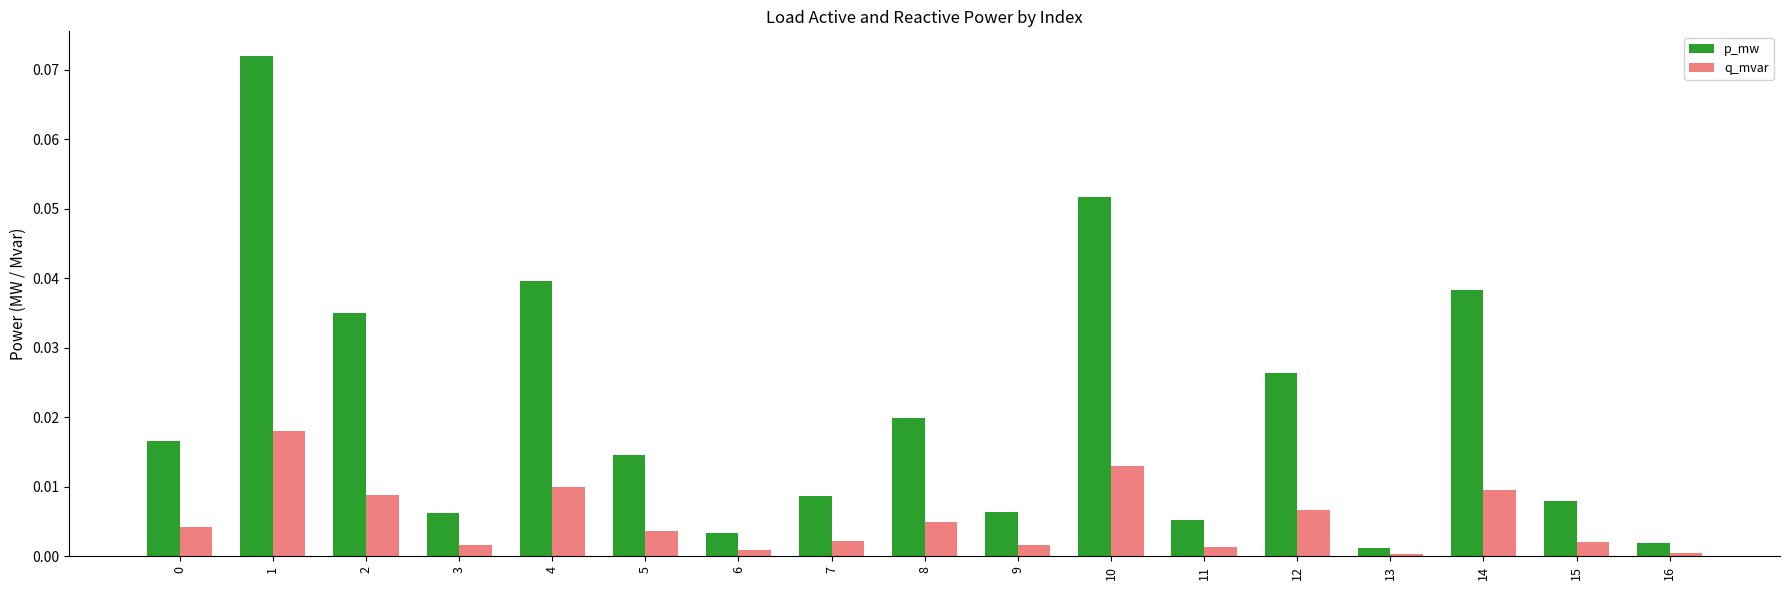

Which series has the widest spread of values?

p_mw